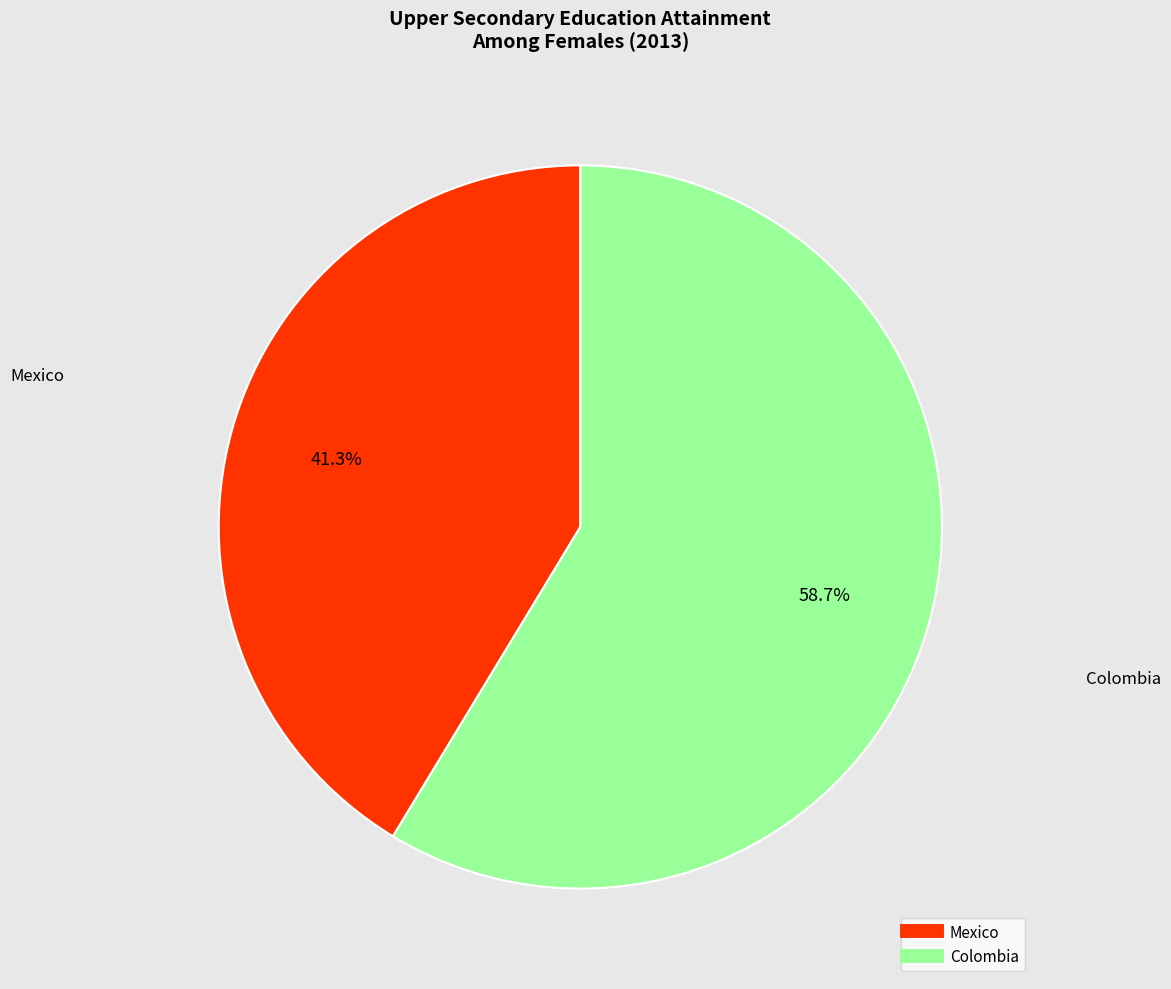

To the nearest percent, what is the combined percentage of Mexico and Colombia?

100%